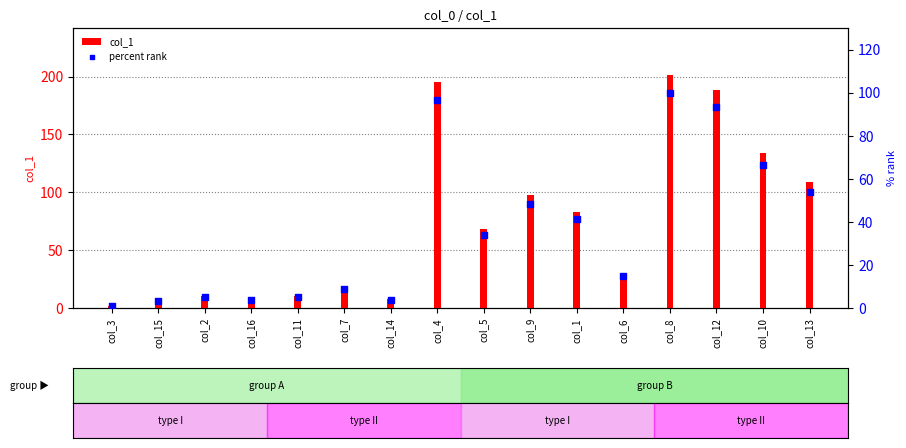

At how many categories does at least one series exceed 115?

4